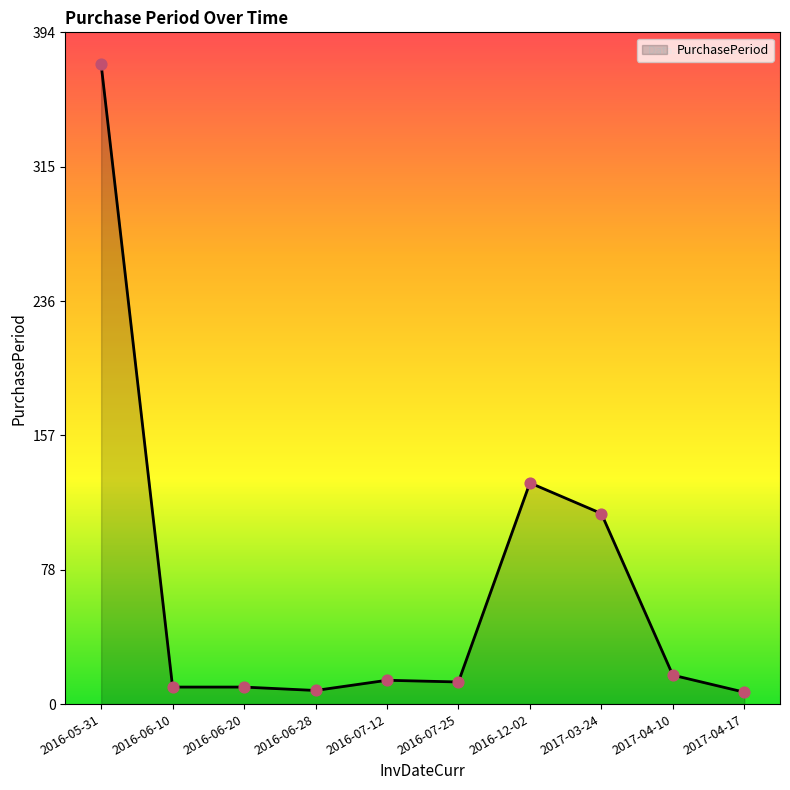

What is the change in value from 2016-07-12 to 2016-12-02?

+116